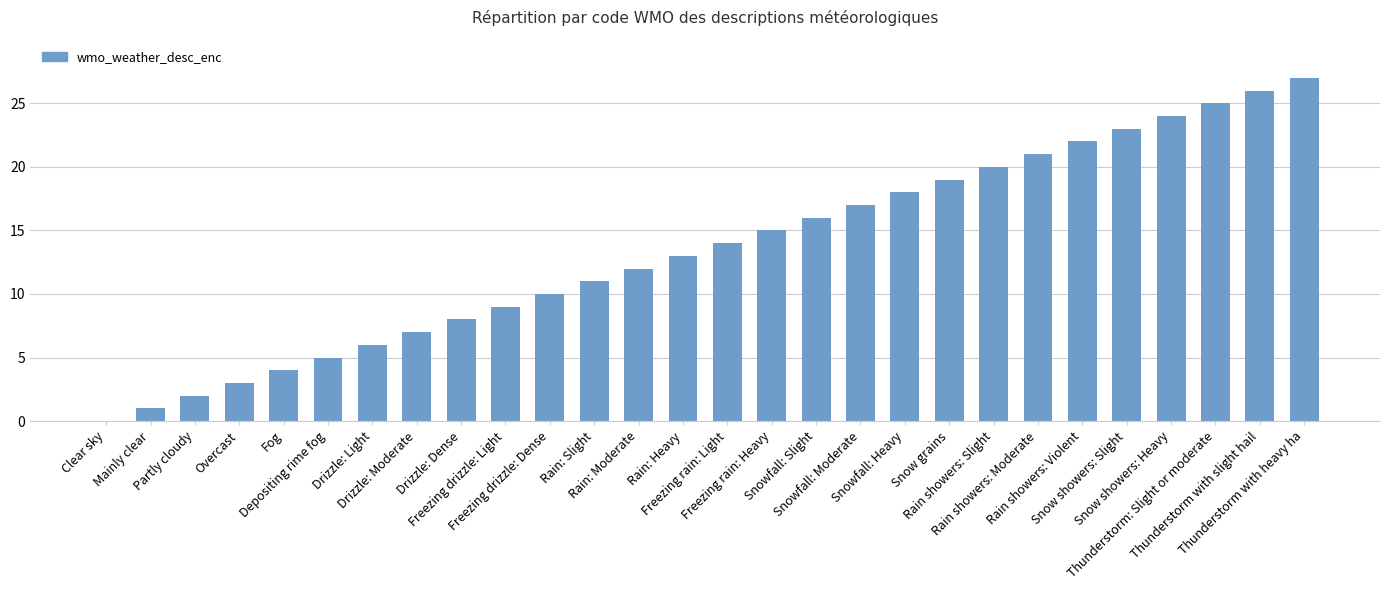

Are the bars horizontal?

No